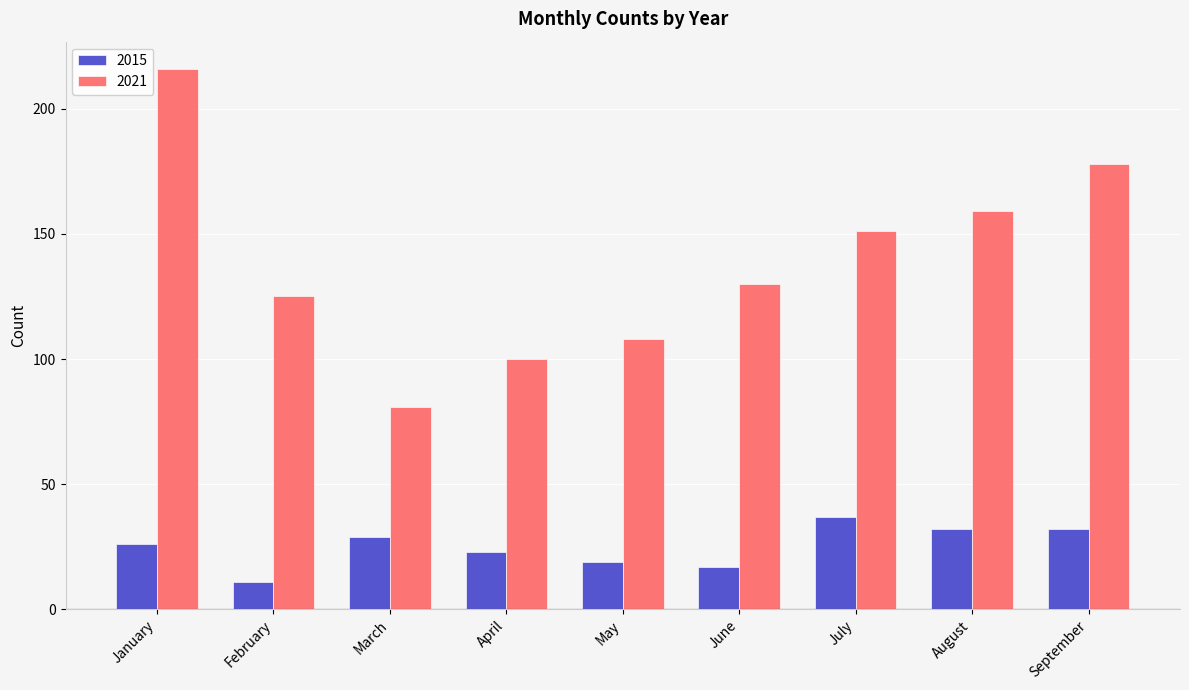

What are all the series names shown in the legend?

2015, 2021